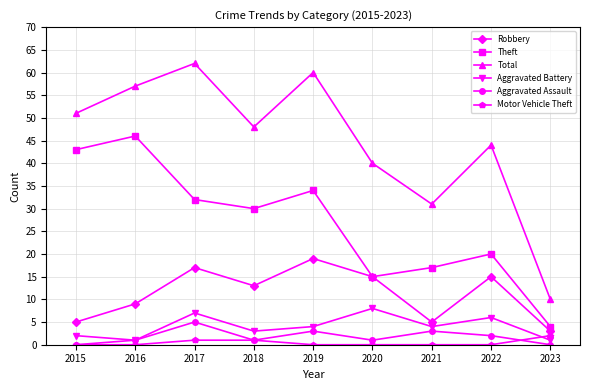

True or false: Theft has more than 0 interior local peaks.

True